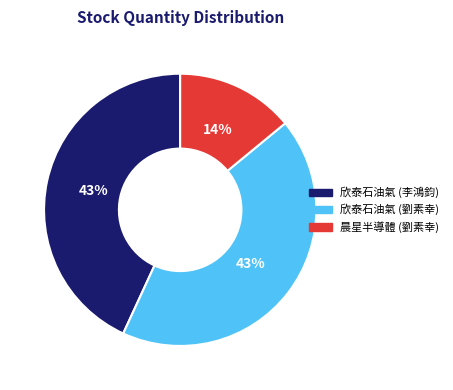

Which slice is the smallest?

晨星半導體 (劉素幸)